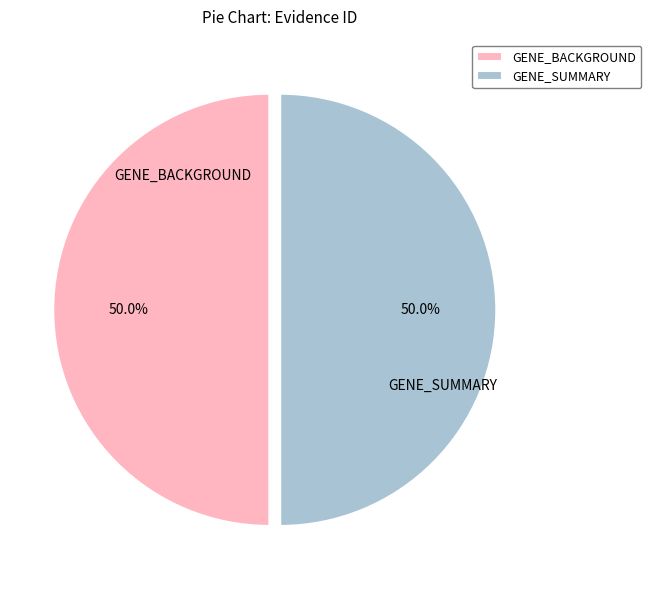

What percentage do GENE_BACKGROUND and GENE_SUMMARY together represent?

100.0%